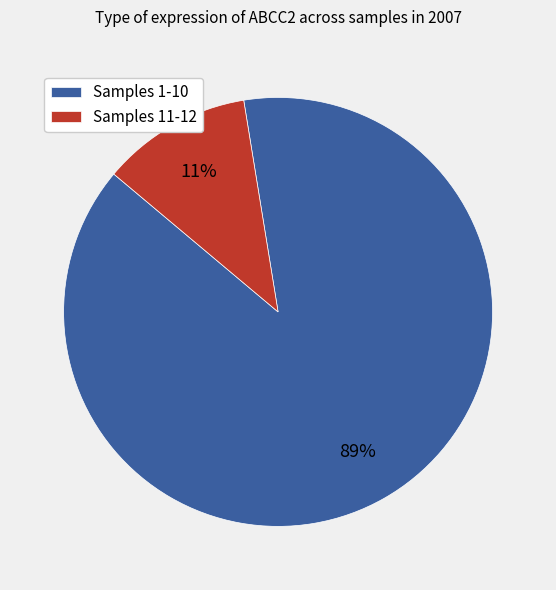

To the nearest percent, what portion does Samples 1-10 represent?

89%